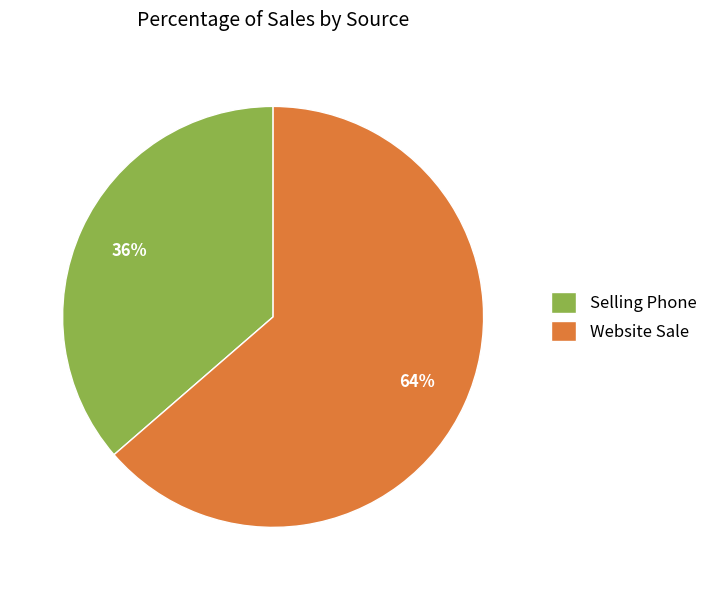

Which slice is the smallest?

Selling Phone